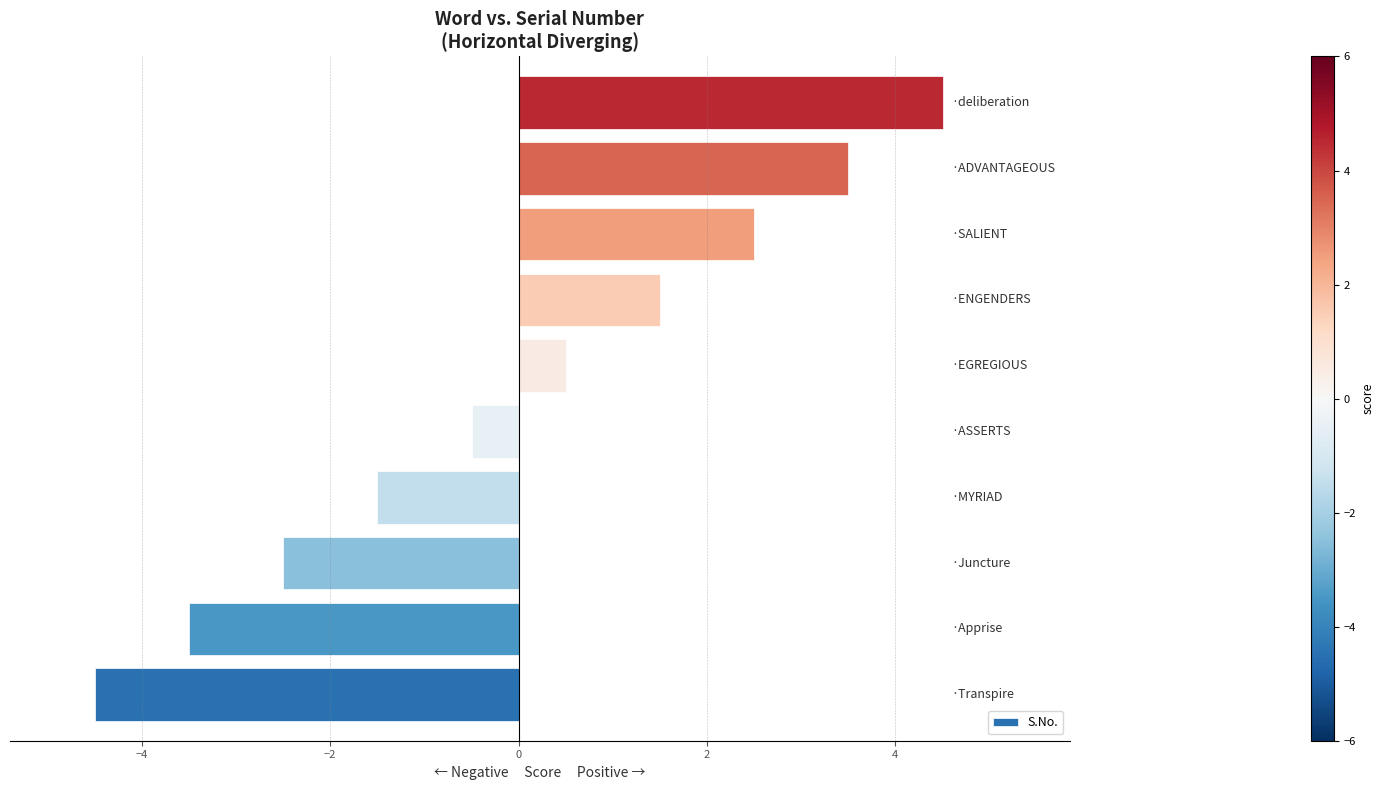

Count the number of categories in the chart.

10